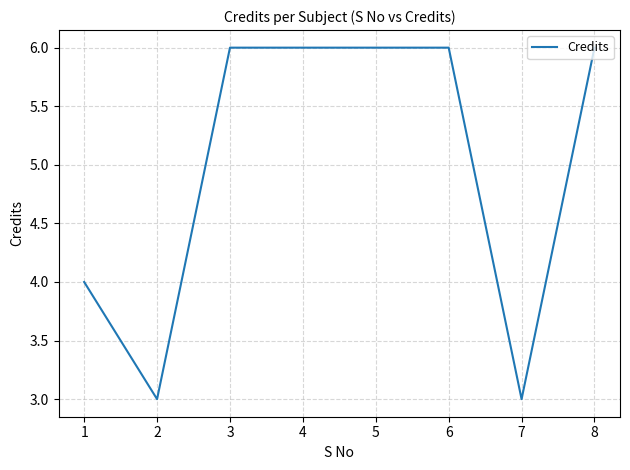

What is the difference between the maximum and minimum values?

3